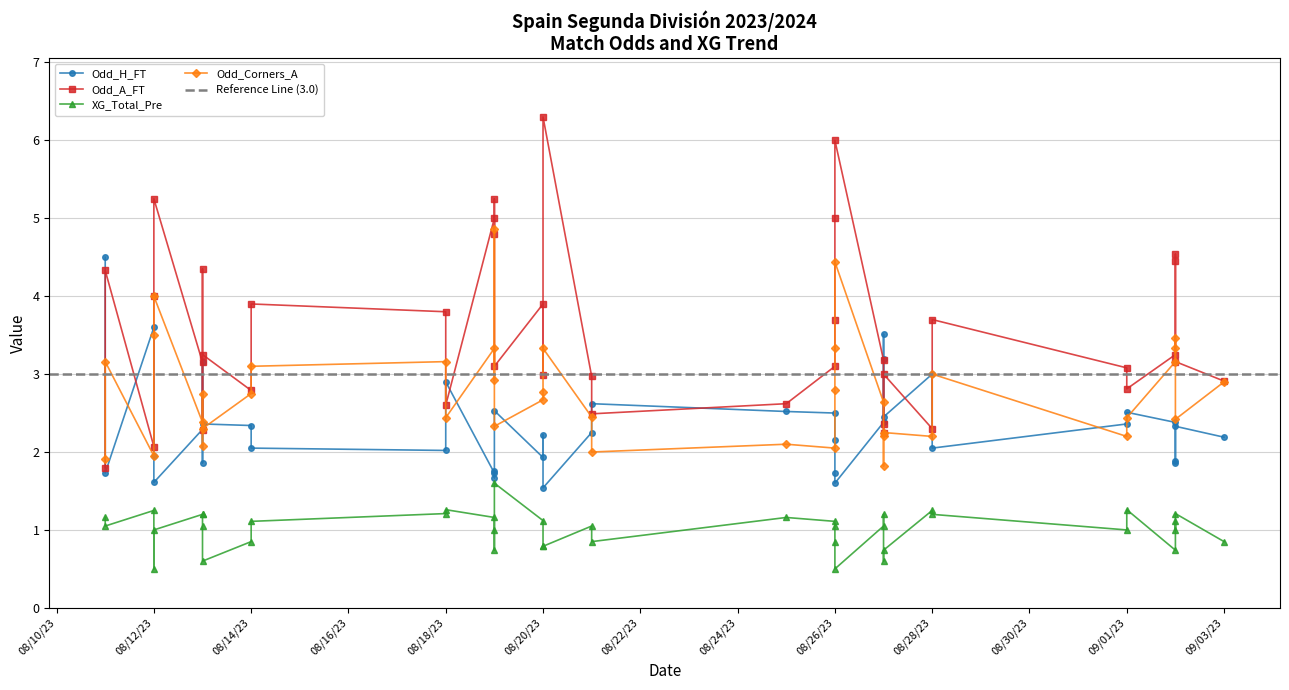

What is the difference between the second highest and second lowest values in the Odd_A_FT series?

3.9